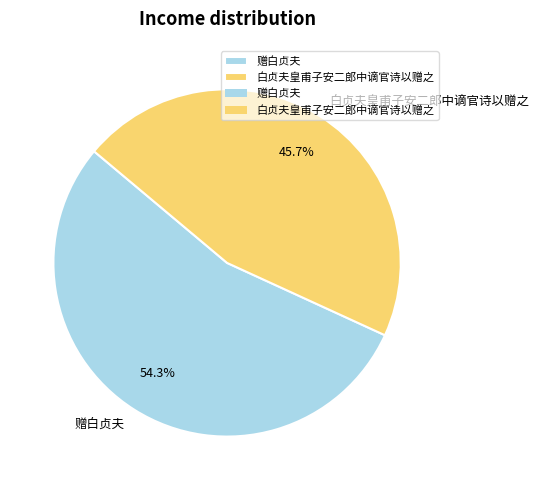

To the nearest percent, what is the average slice percentage?

50%